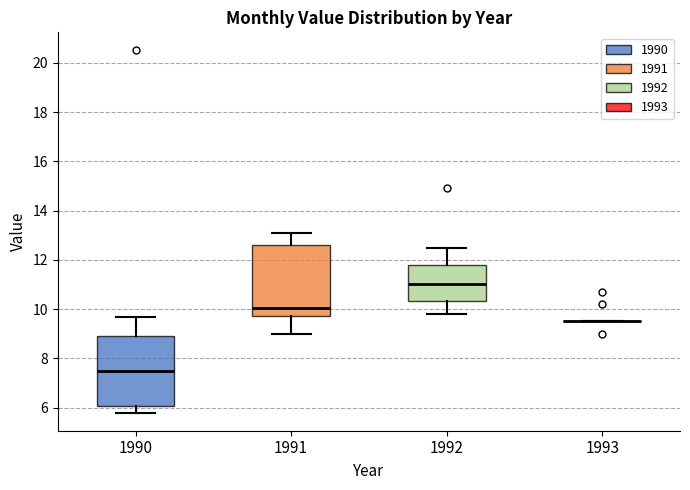

Where is the lower edge of the box at x = 1992 on the y-axis? The values are not printed on the chart, so give them approximately, as read against the axis.

10.4